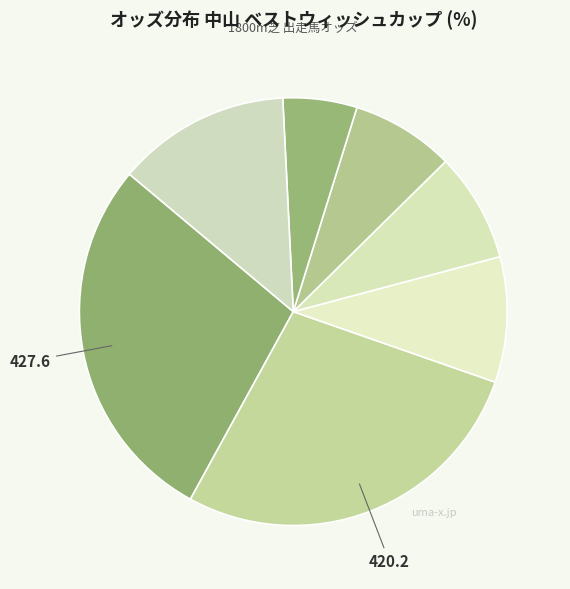

How many segments does this pie chart have?

7